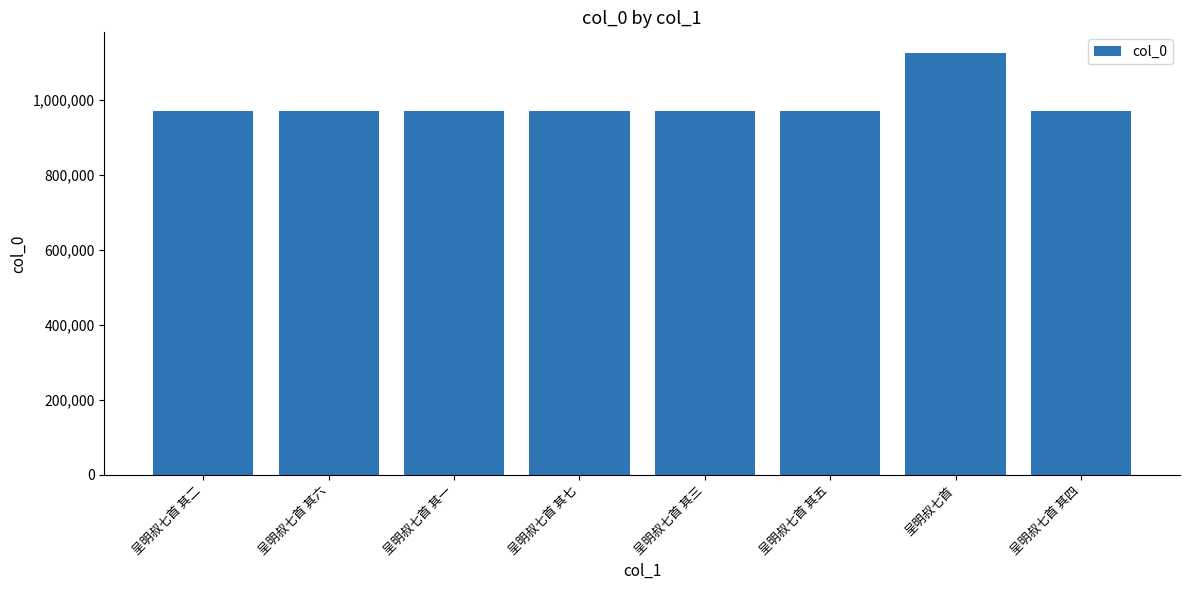

What is the minimum value shown in the chart?

971406